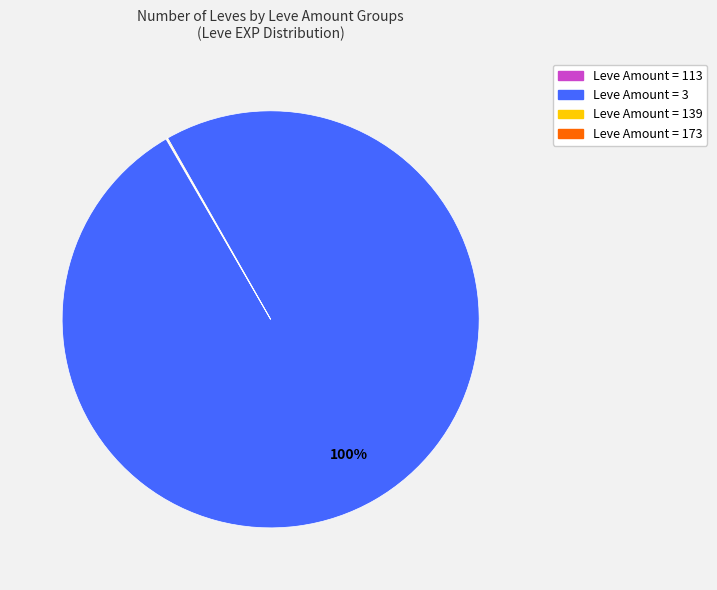

Does any single category account for the majority?

Yes